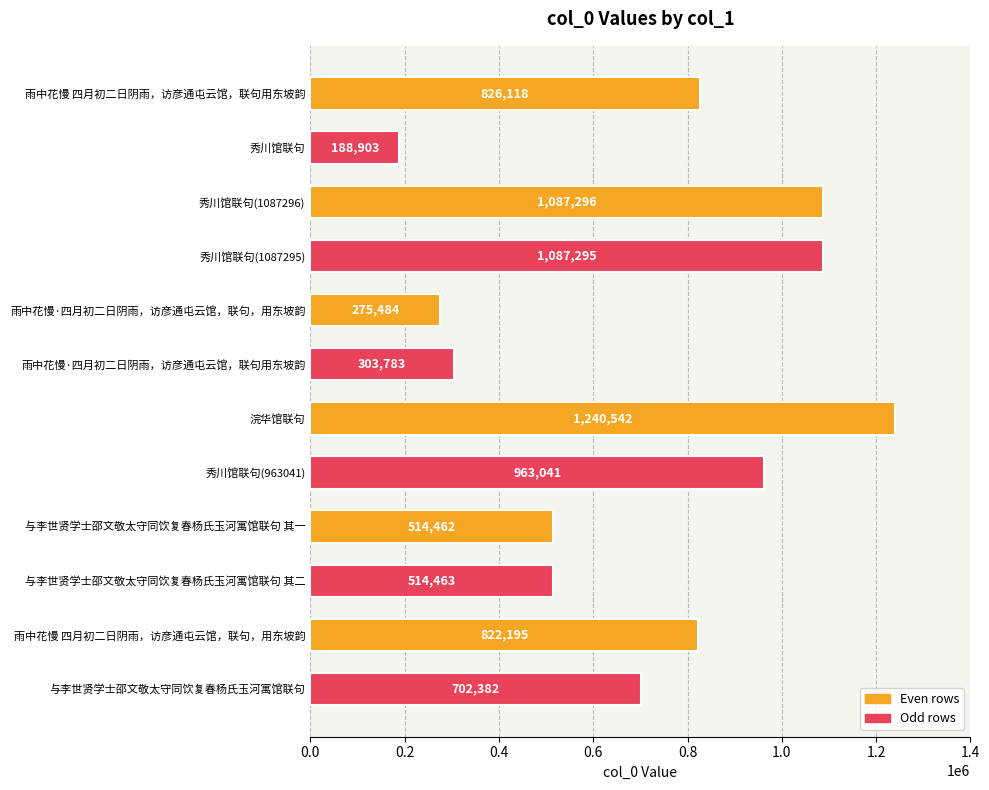

Count the number of categories in the chart.

12